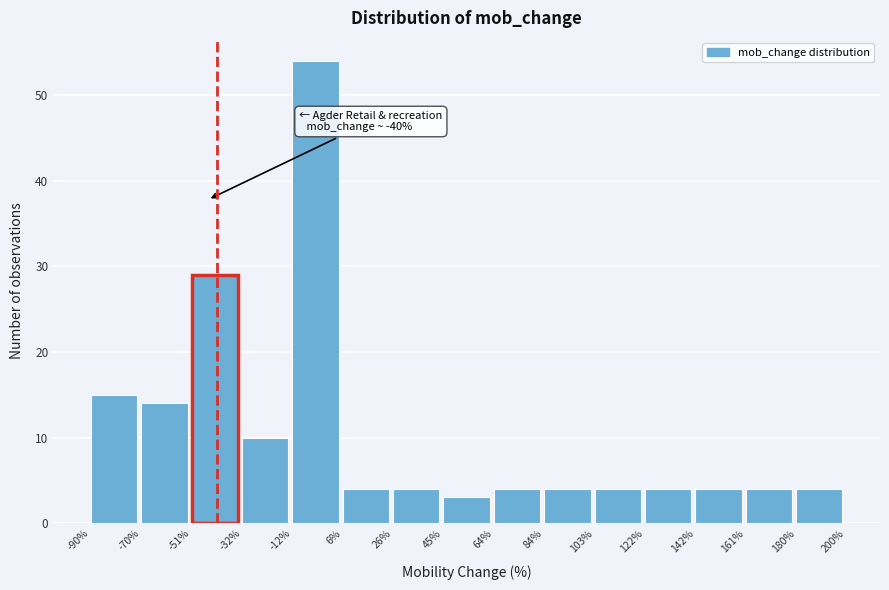

Over which range of the x-axis is the bar tallest?

-12% to 6%